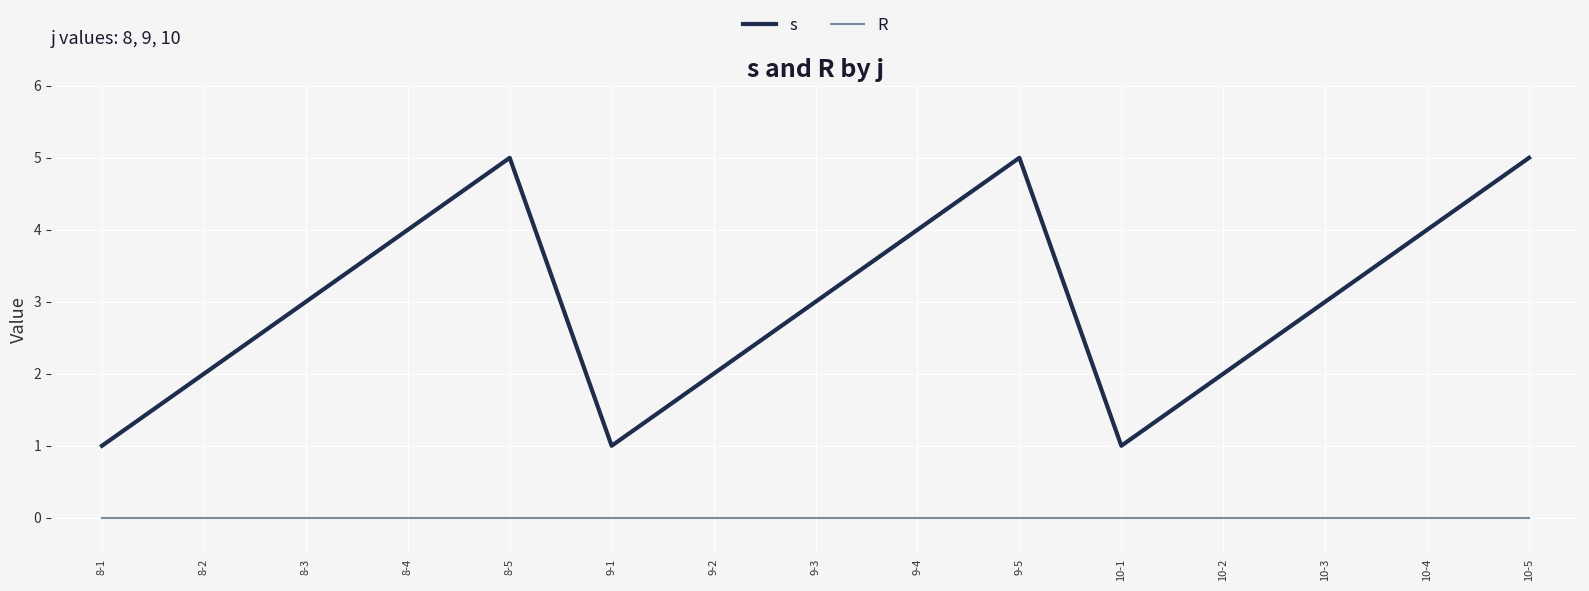

True or false: R and s intersect in this chart.

False